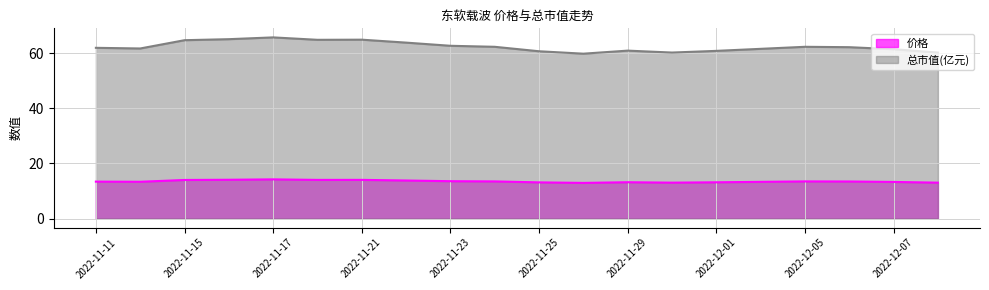

What value does the 总市值(亿元) series have at 2022-12-02?

61.7